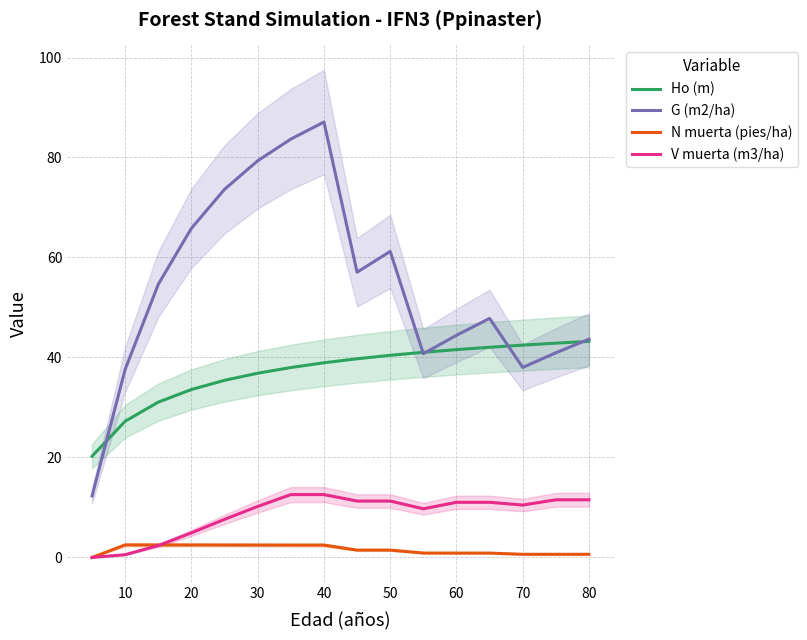

Where is the first local maximum for G (m2/ha)?

40